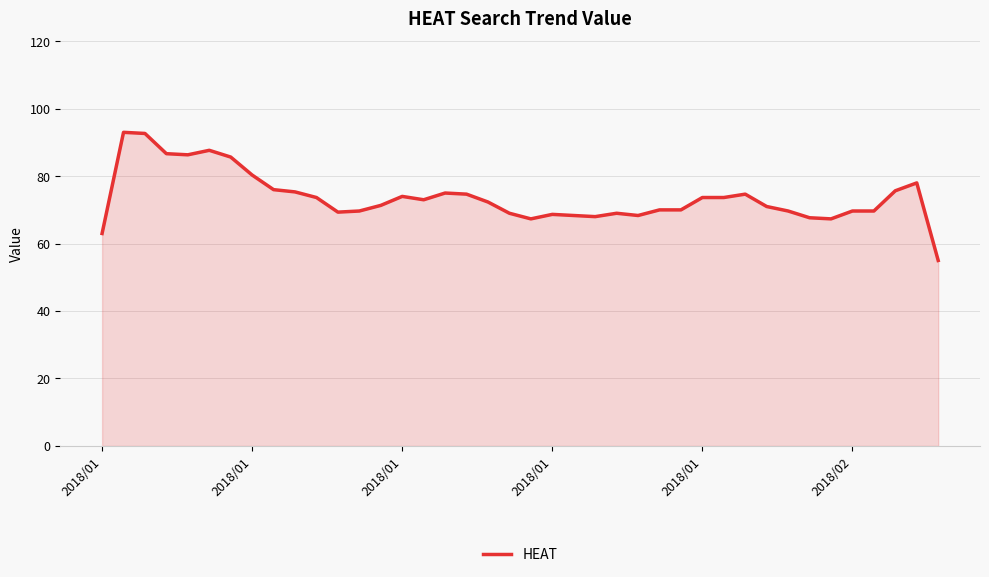

What is the greatest value displayed?

93.0